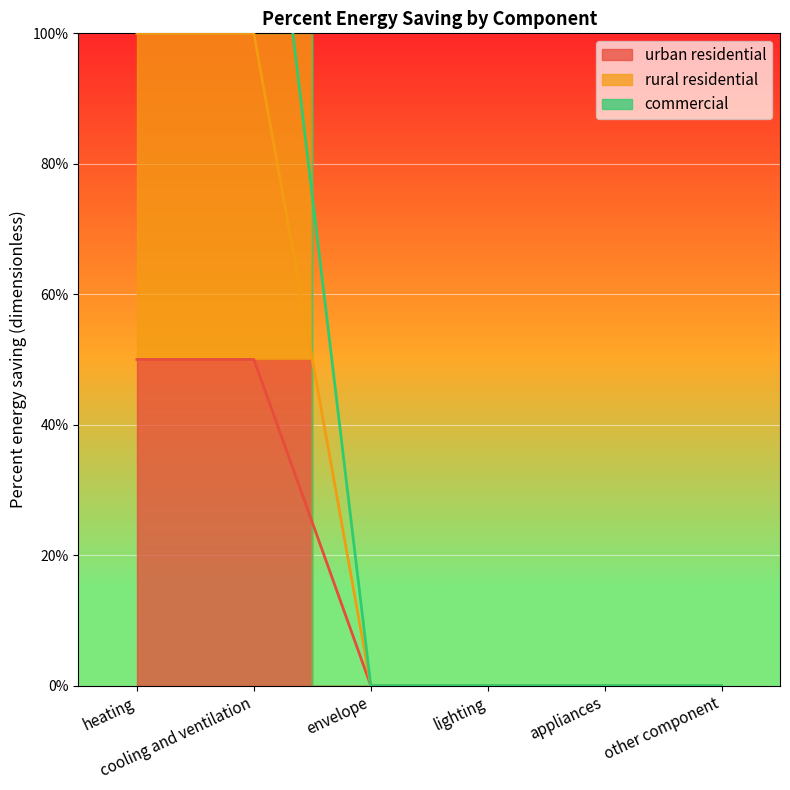

Which series has the widest spread of values?

commercial